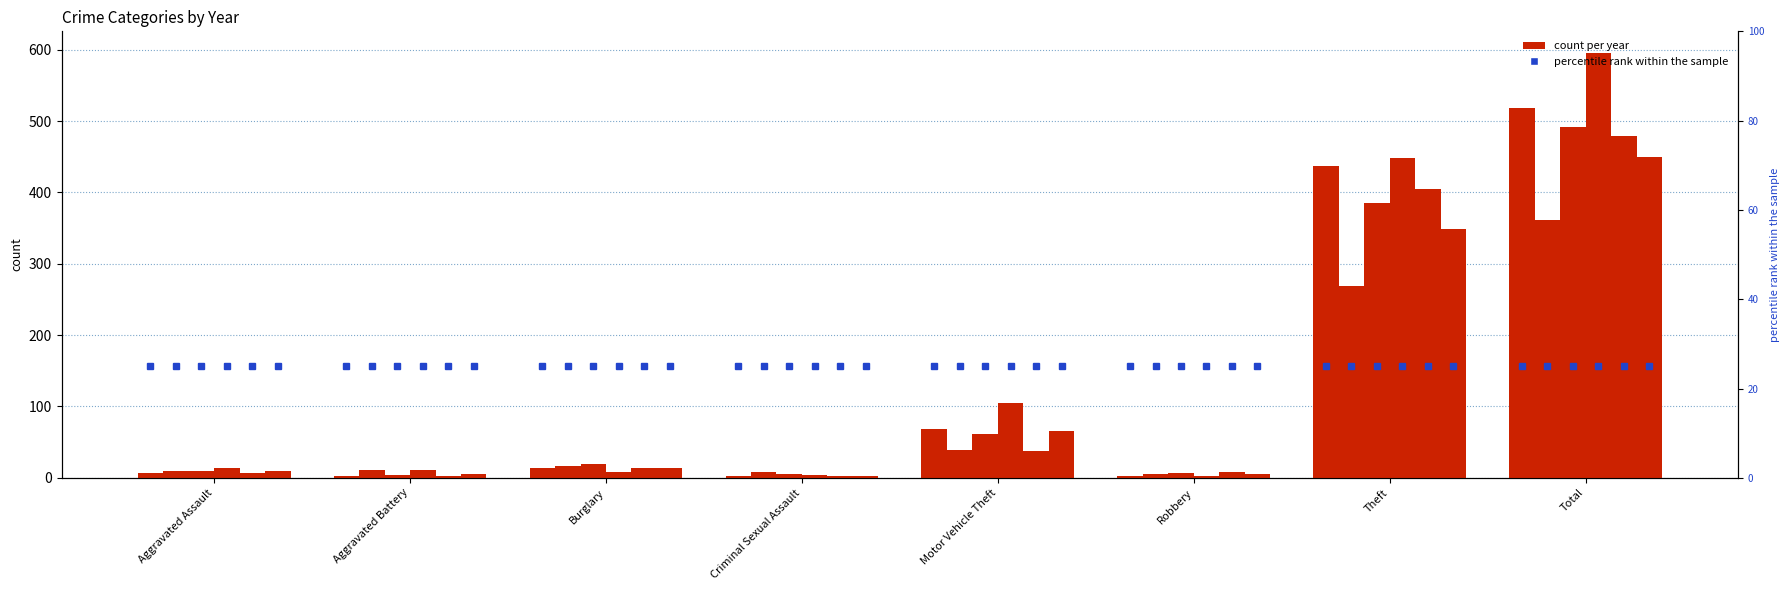

How many groups of bars are there?

8